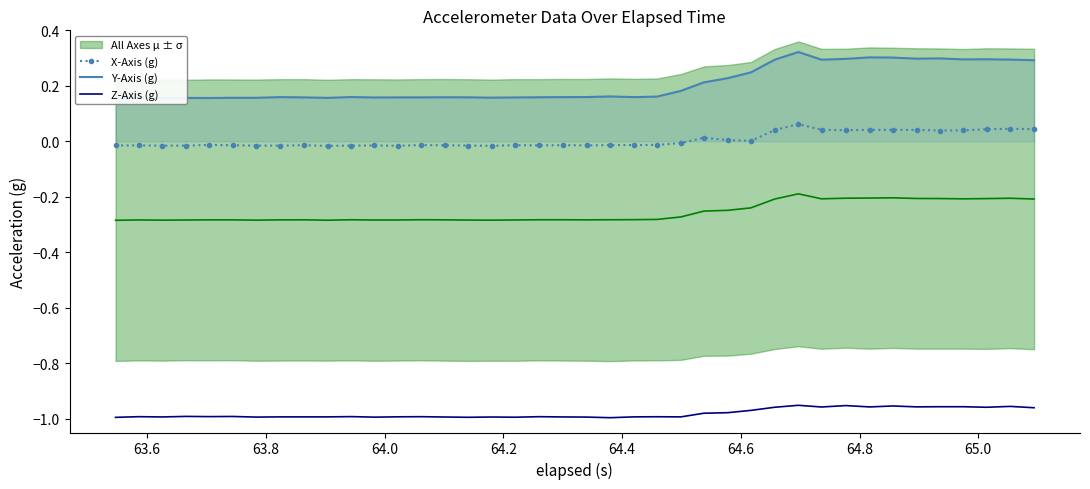

True or false: X-Axis (g) and Z-Axis (g) intersect in this chart.

False